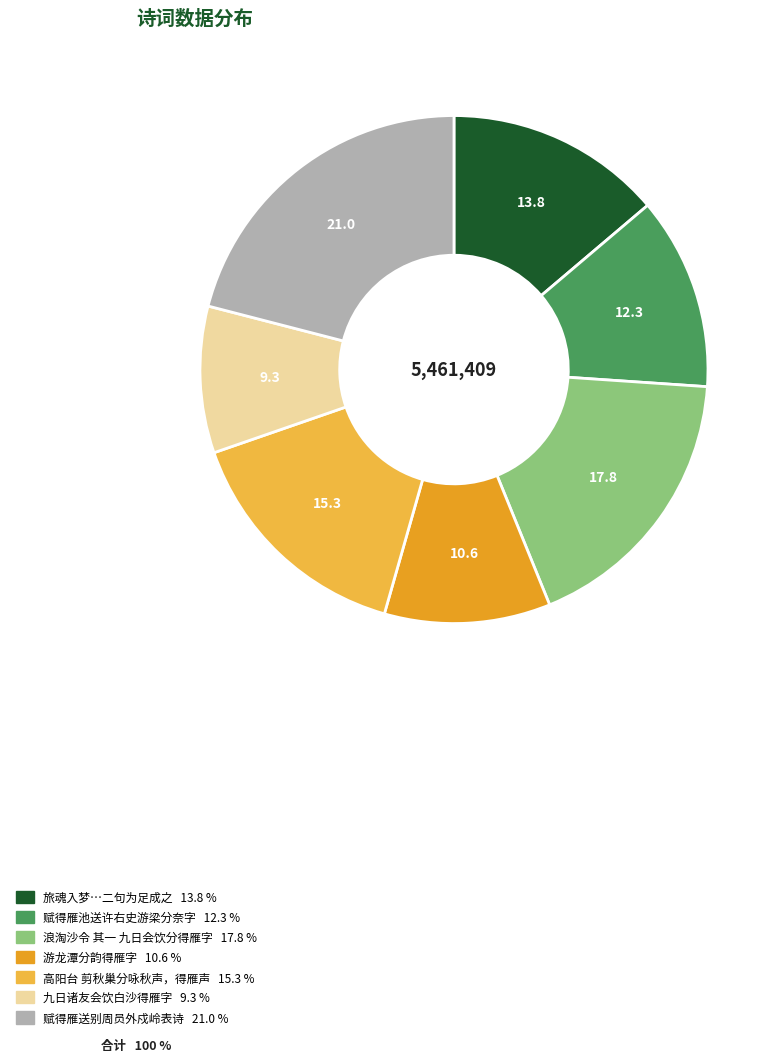

Is there a majority slice in this chart?

No